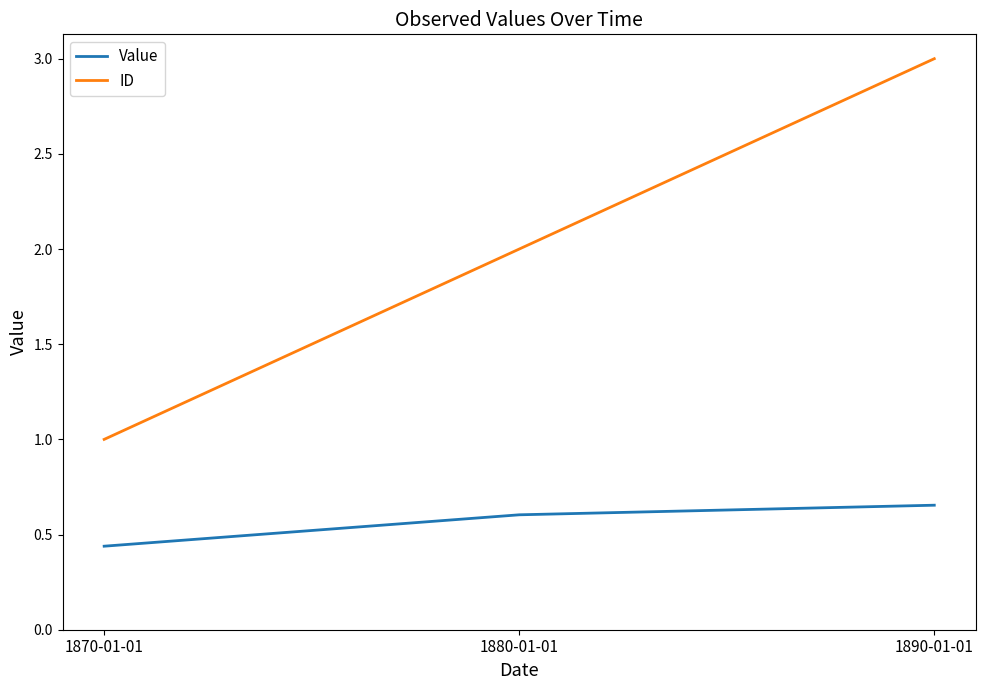

What is the difference between the ID values at 1880-01-01 and 1890-01-01?

1.0